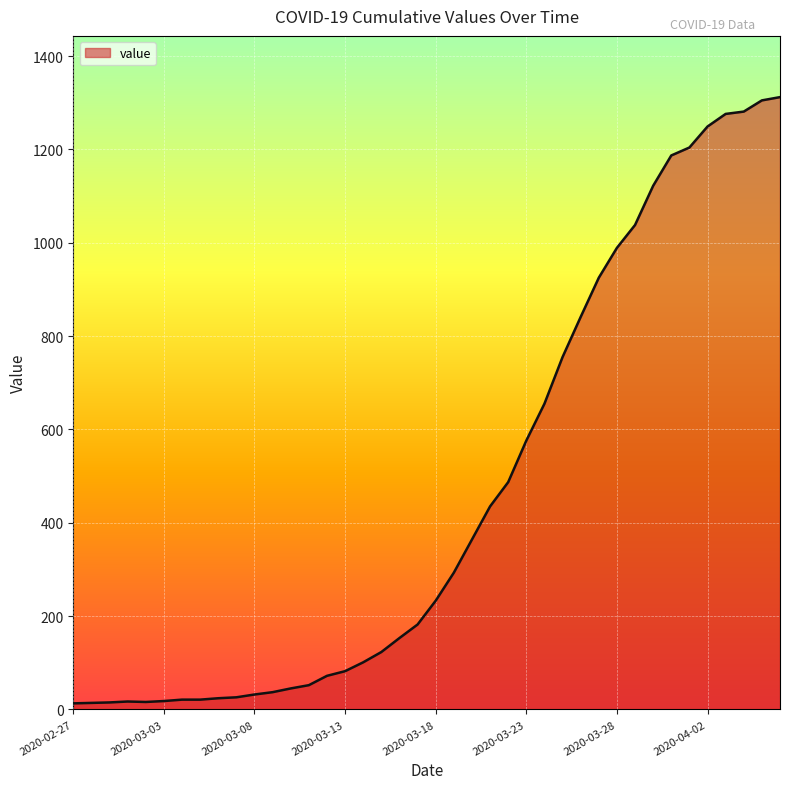

What is the difference between the maximum and minimum values?

1299